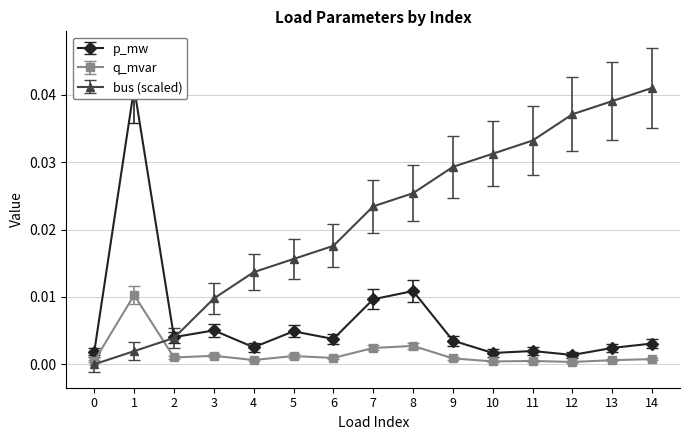

At which label is q_mvar closest to 0?

12